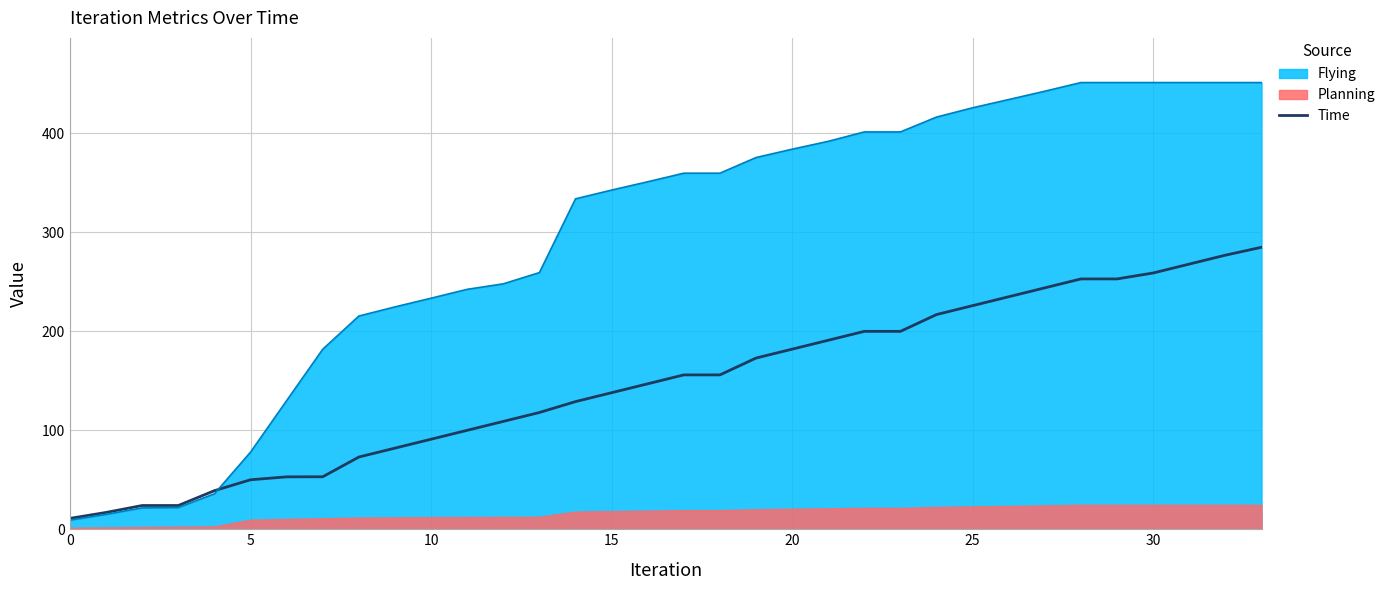

The value of Flying at 10 is 337.8. True or false?

False